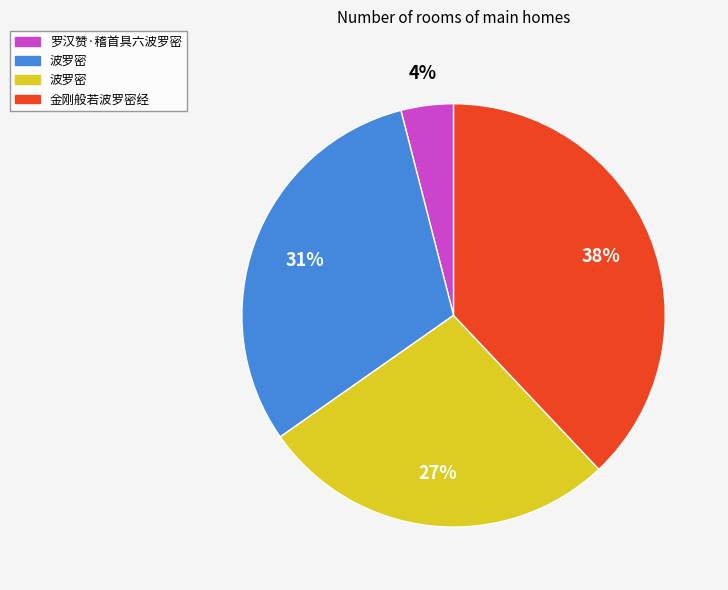

Does any single category account for the majority?

No